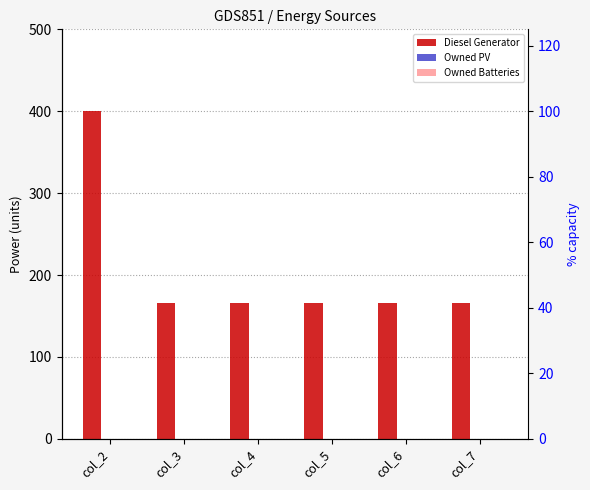

What is the approximate value of Diesel Generator at col_3?

166.0